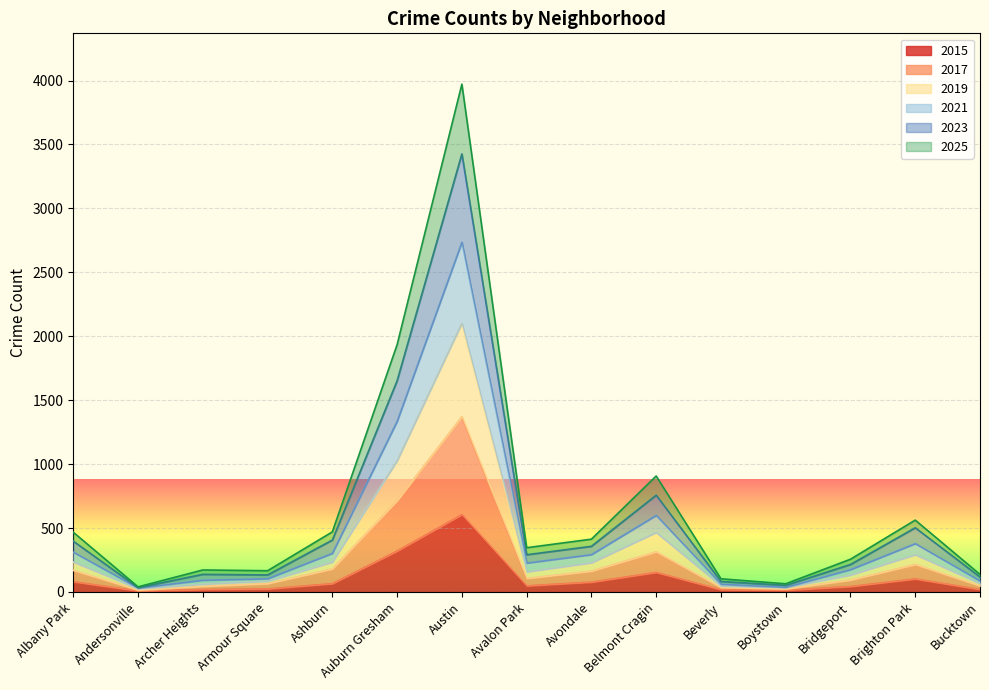

List the labels in order of 2015 value, largest first.

Austin, Auburn Gresham, Belmont Cragin, Brighton Park, Albany Park, Avondale, Ashburn, Avalon Park, Bridgeport, Armour Square, Archer Heights, Bucktown, Beverly, Boystown, Andersonville